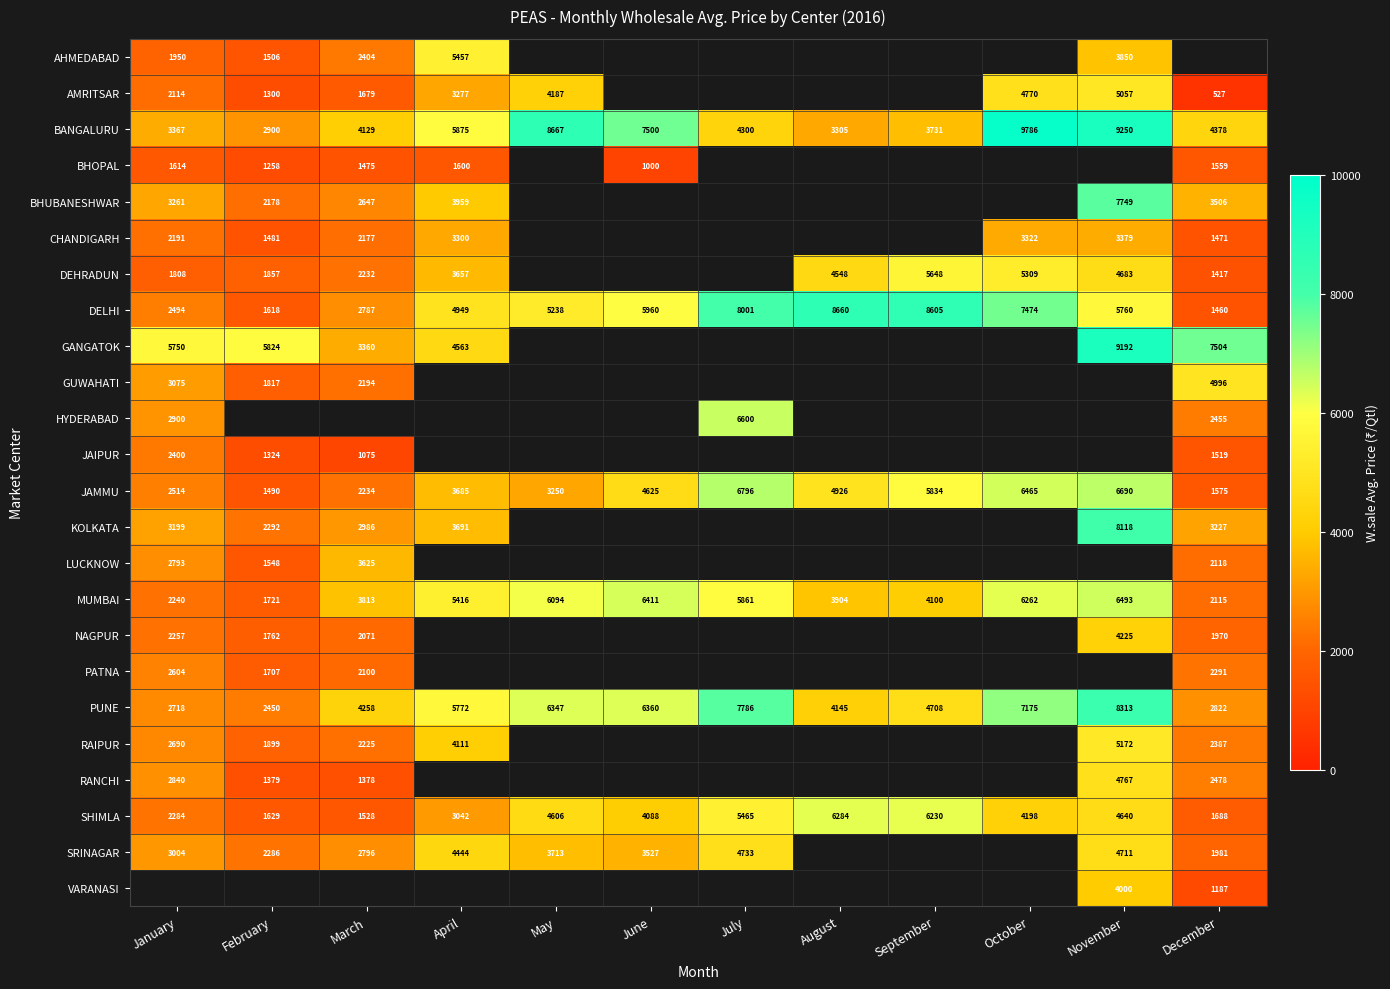

List the labels in order of SHIMLA value, largest first.

August, September, July, November, May, October, June, April, January, December, February, March